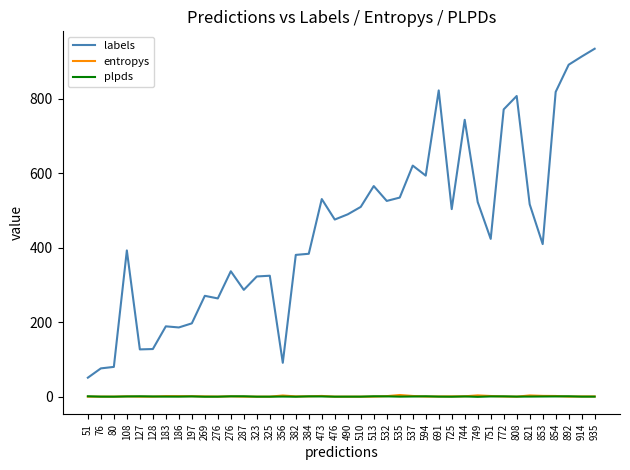

How many lines are shown in the chart?

3